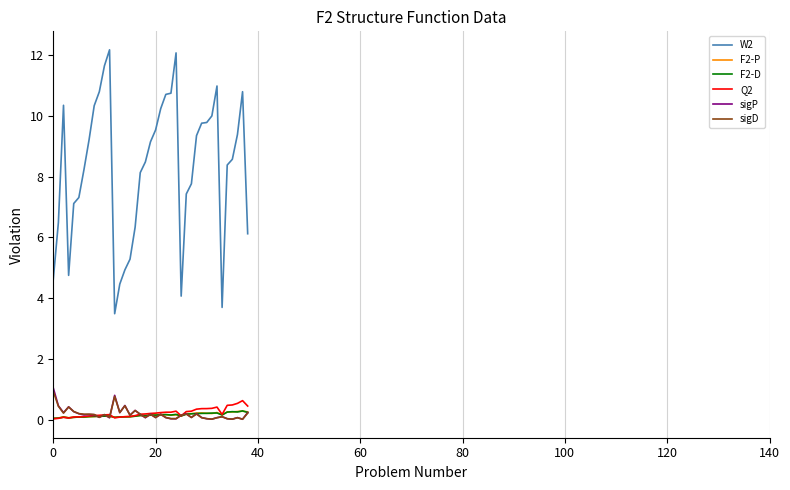

True or false: F2-P and W2 intersect in this chart.

False